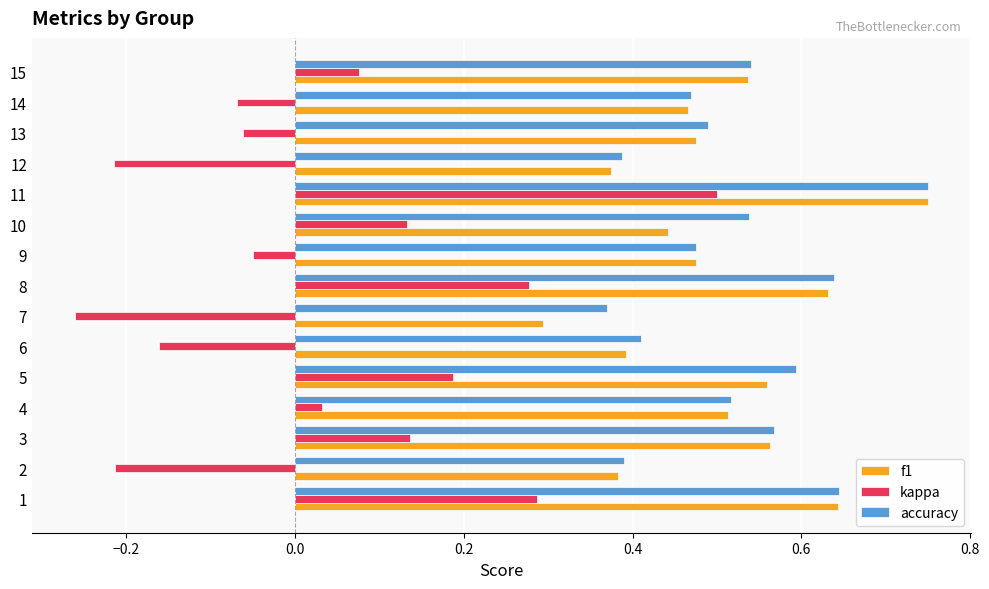

At which label is f1 closest to 0?

7